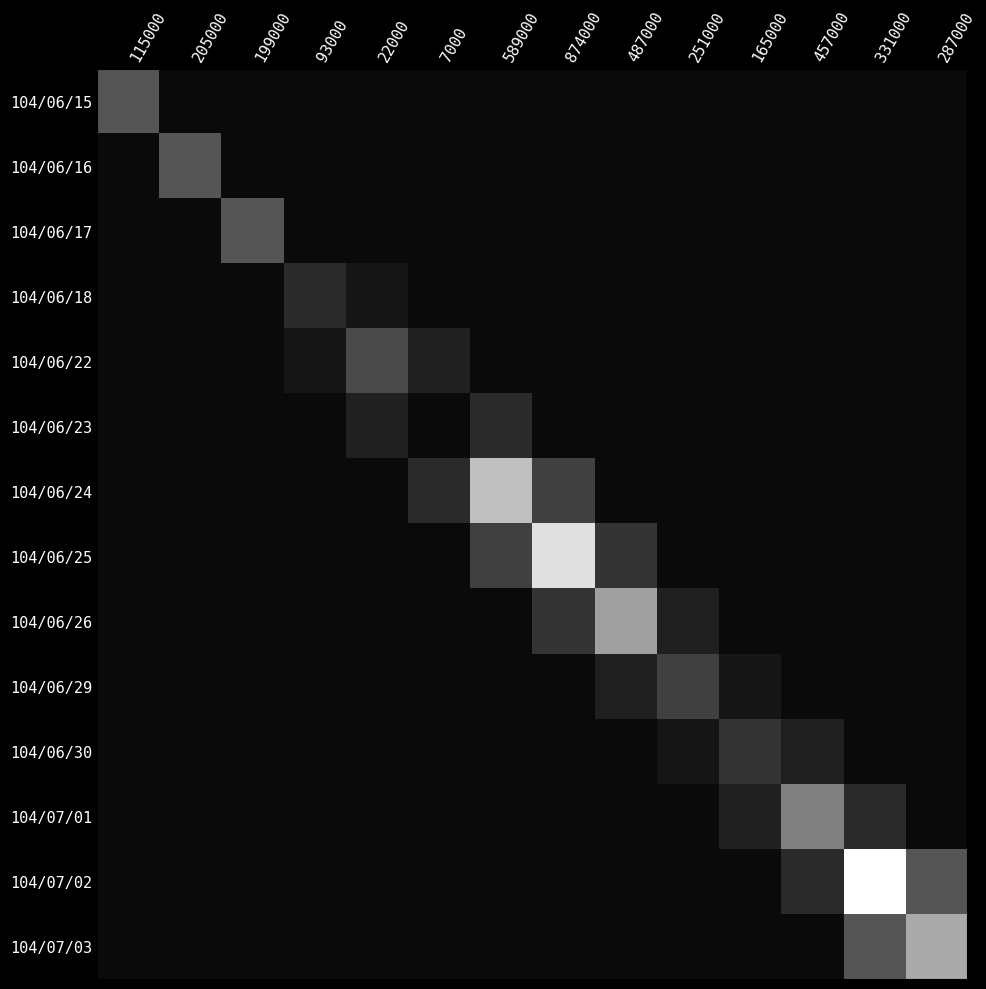

List the series in order of their peak value, highest first.

104/07/02, 104/06/25, 104/06/24, 104/07/03, 104/06/26, 104/07/01, 104/06/15, 104/06/16, 104/06/17, 104/06/22, 104/06/29, 104/06/30, 104/06/18, 104/06/23